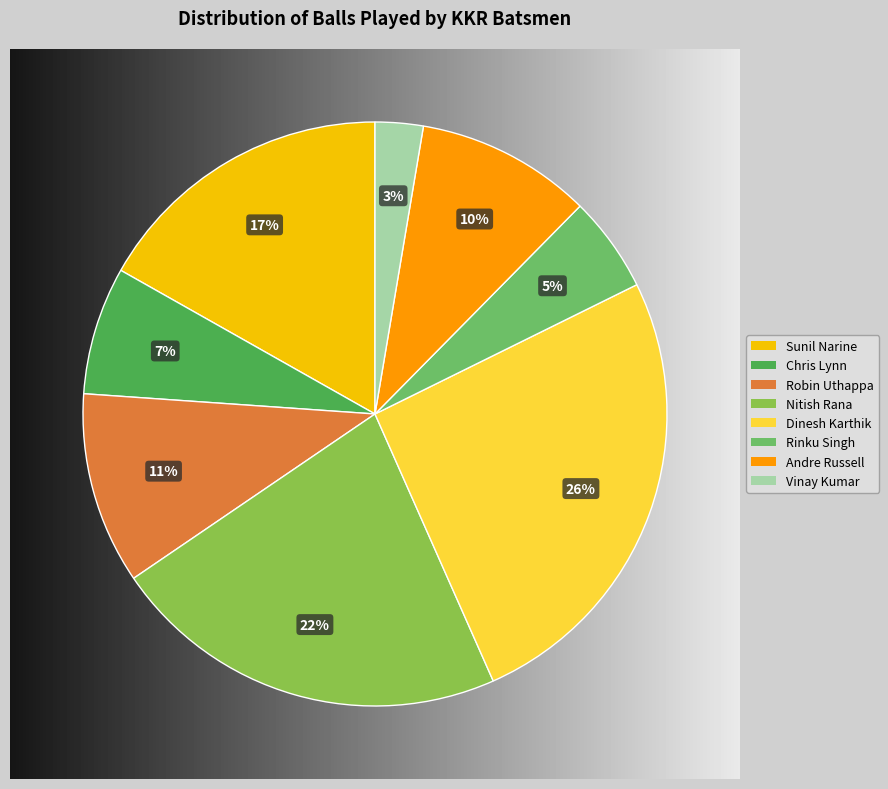

Count the number of slices in the pie.

8